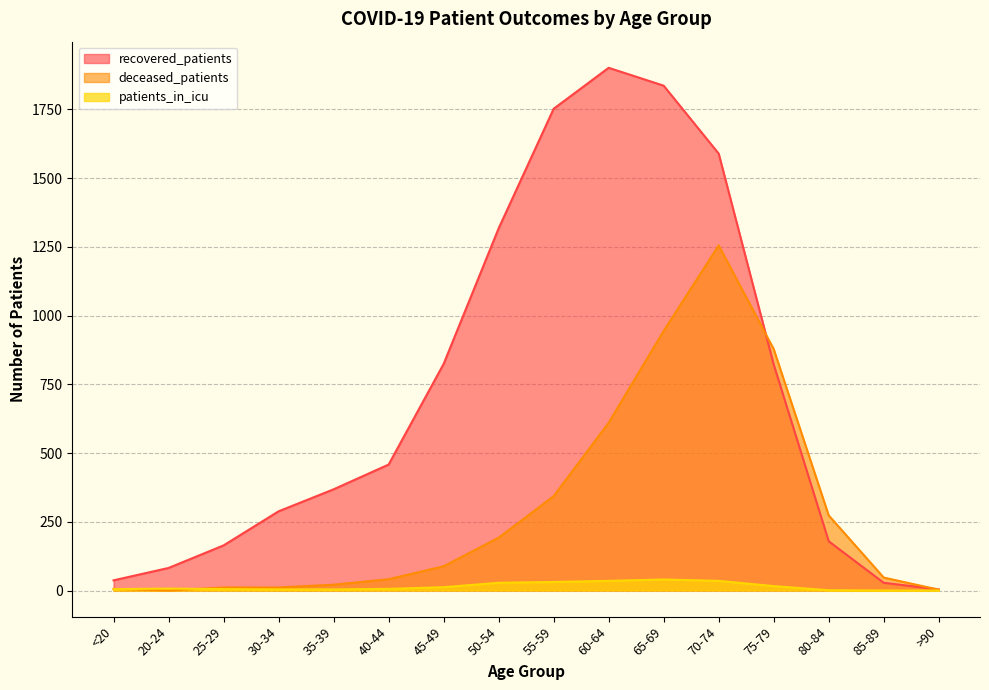

What position from the right is 75-79?

4